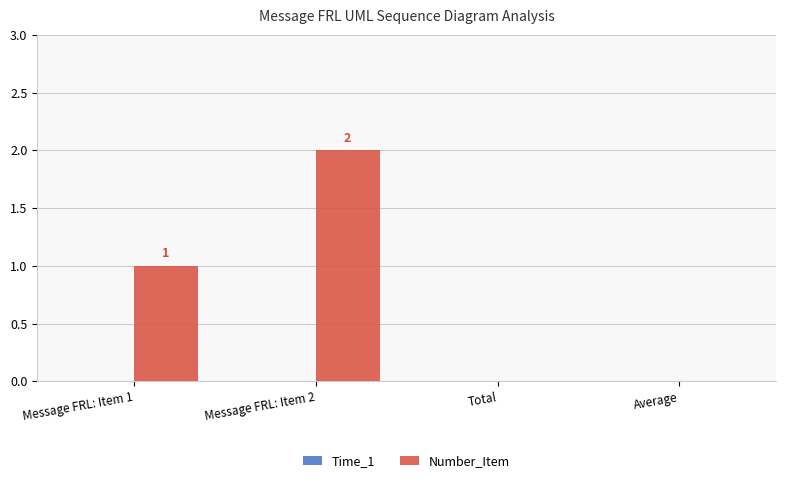

The chart shows a value of 0 at Message FRL: Item 1. True or false?

False